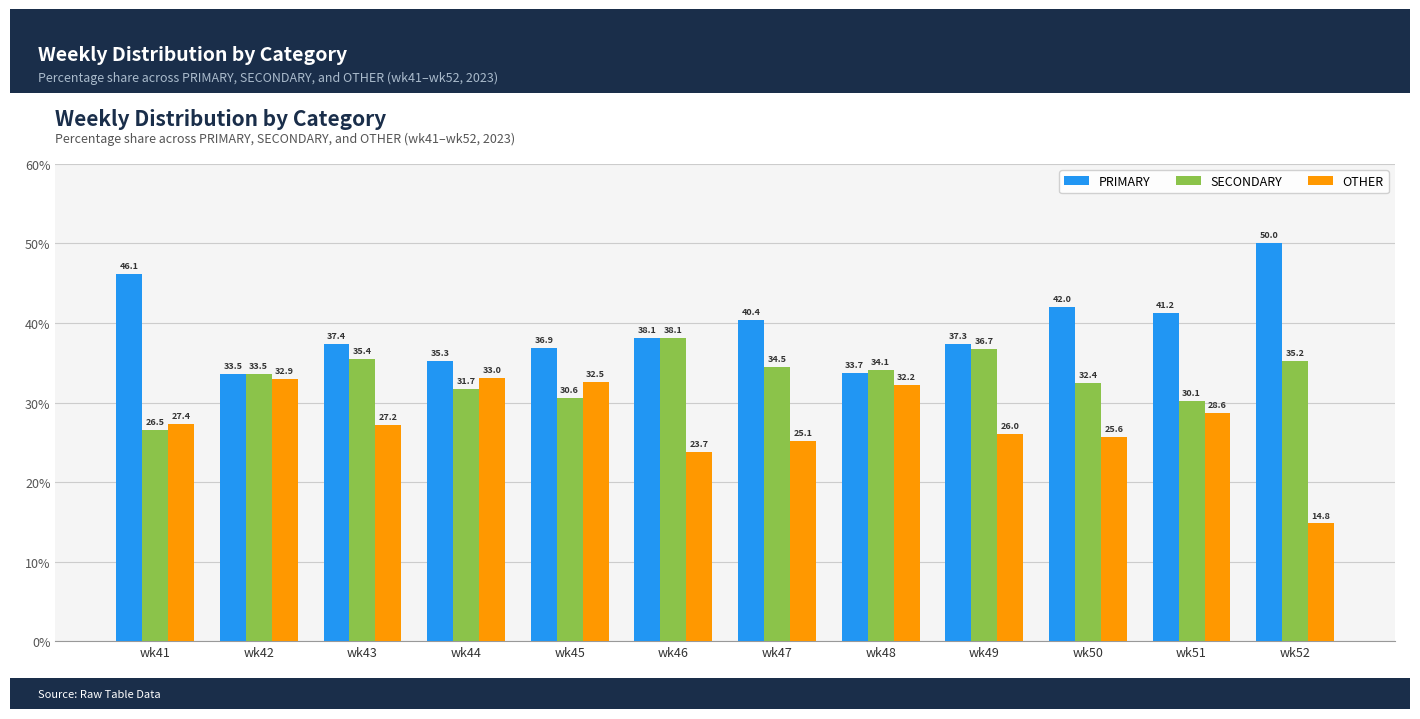

Which series changed the most between wk45 and wk48?

SECONDARY